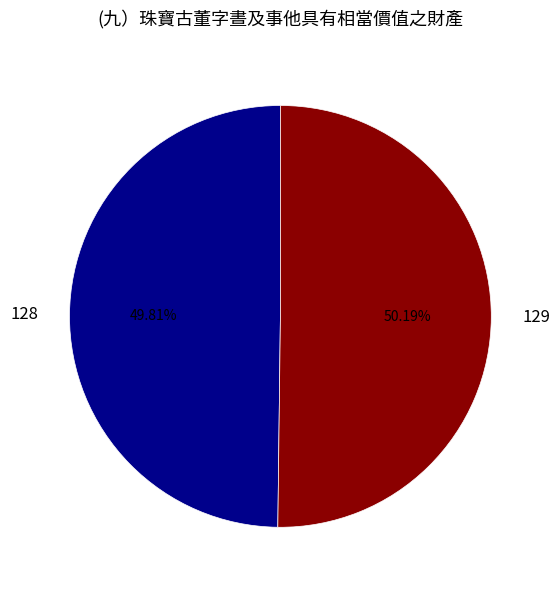

Combined, do 128 and 129 account for over 50%?

Yes